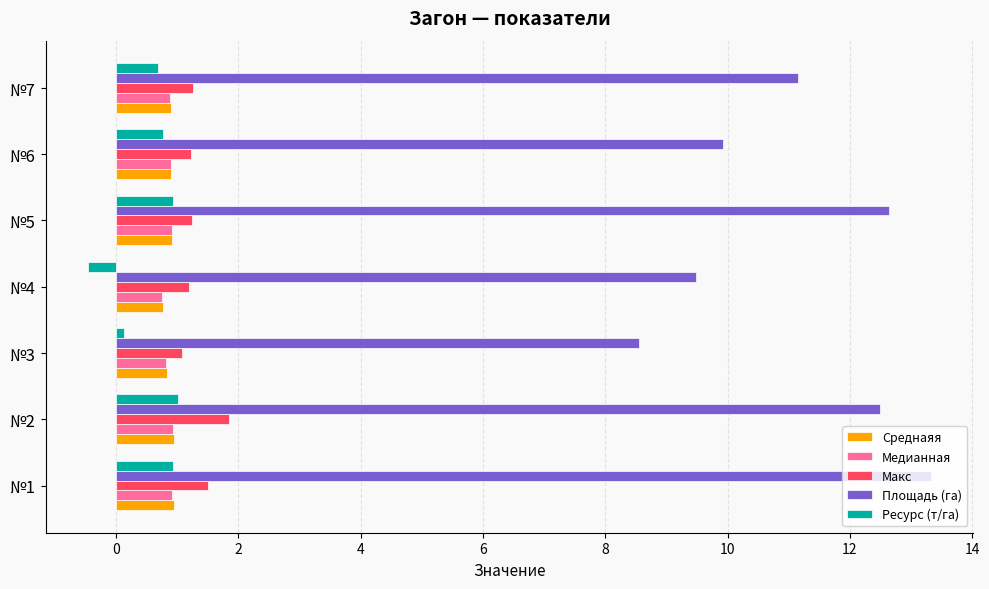

At which category does the chart reach its peak across all series?

№1